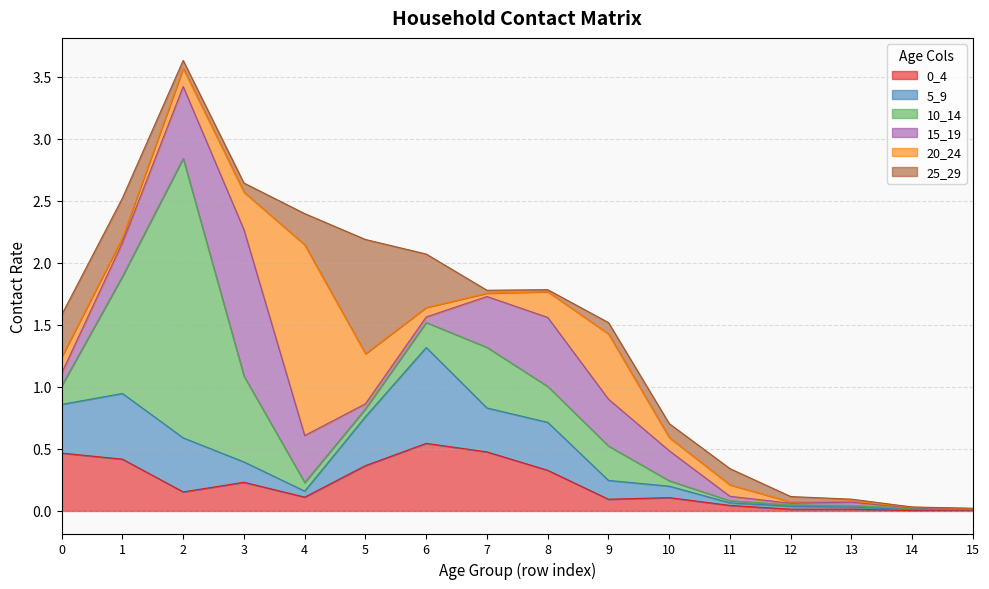

Where is the first local maximum for 10_14?

2